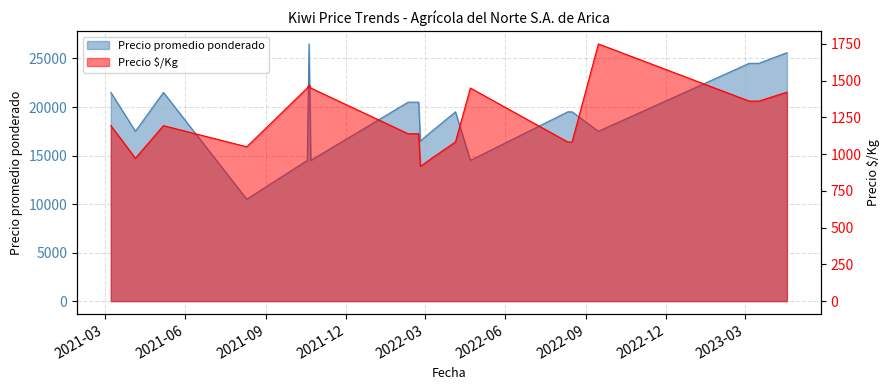

Rank the series by their average value, from highest to lowest.

Precio promedio ponderado, Precio $/Kg